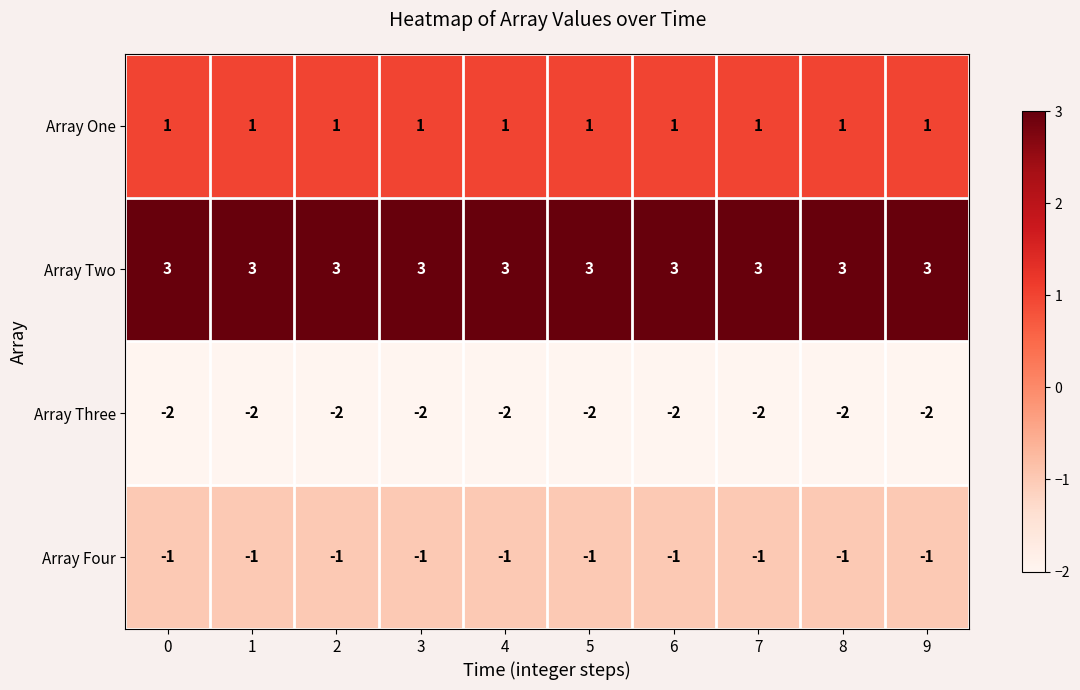

At how many categories does at least one series exceed 0?

10